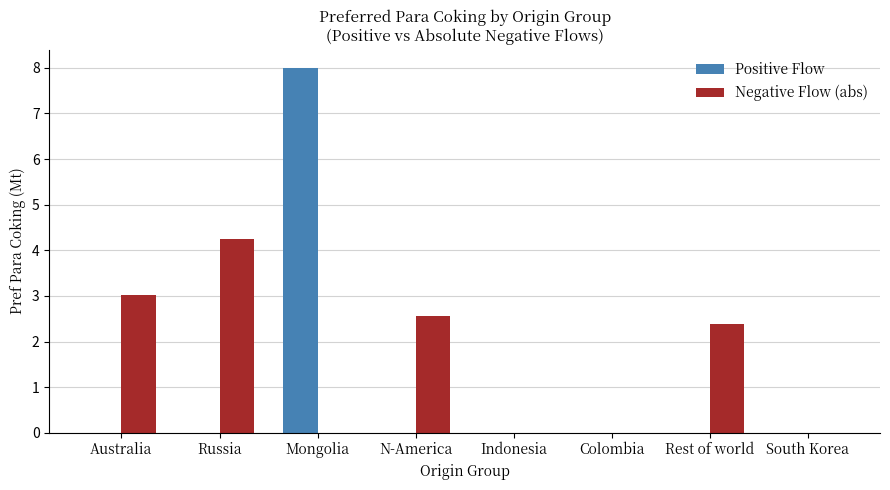

Which series changed the most between Australia and Mongolia?

Positive Flow